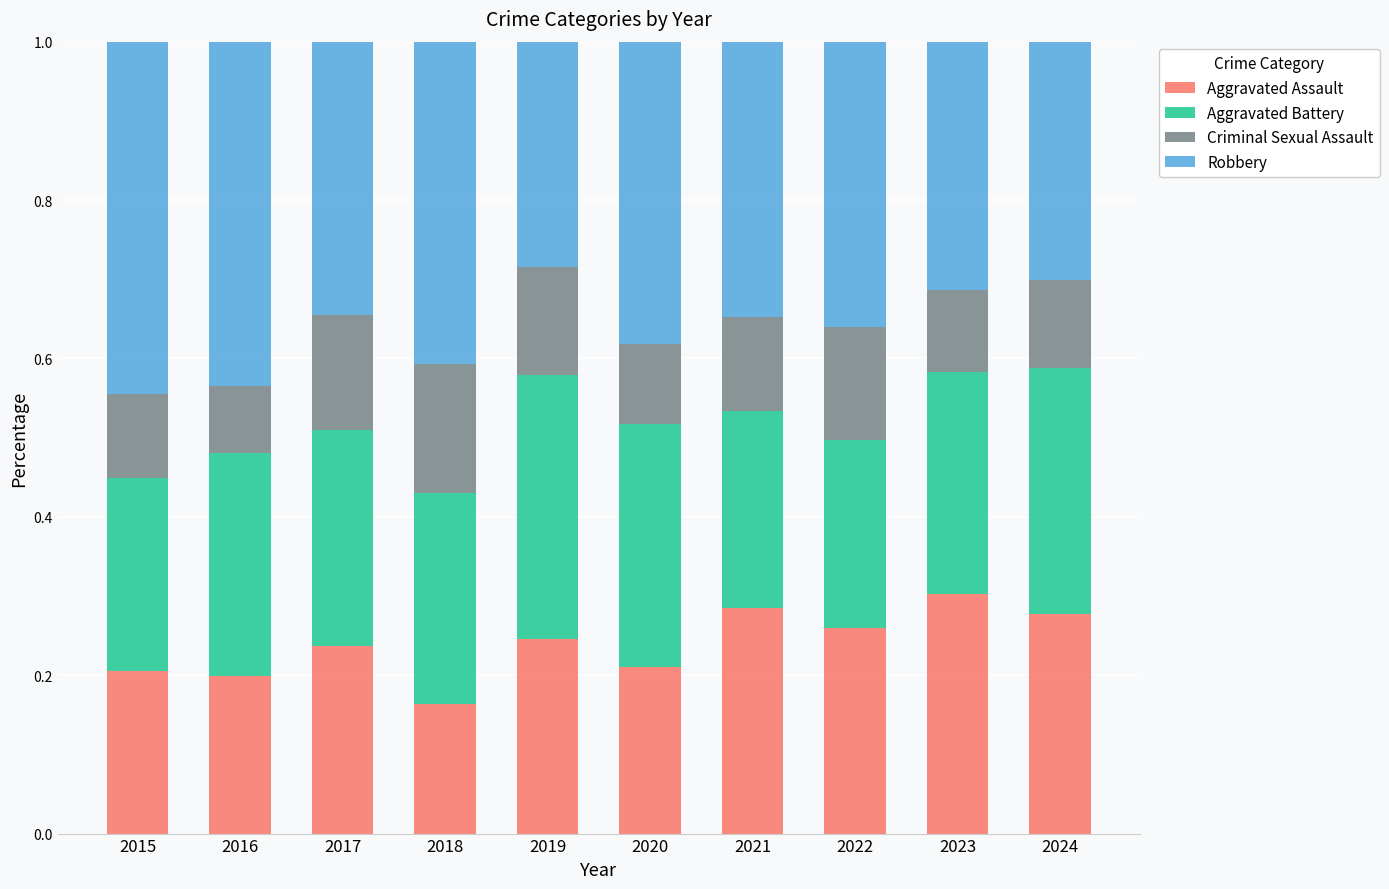

True or false: Aggravated Assault has a value of 0.2 at 2017.

True